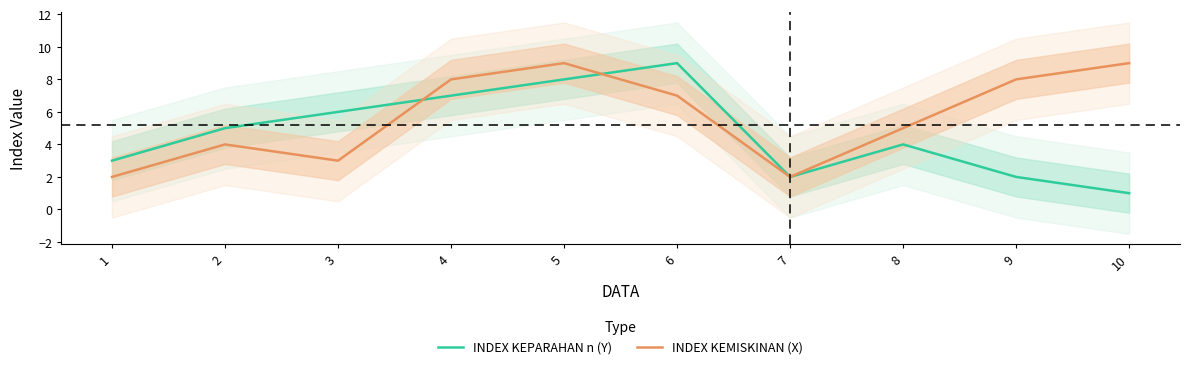

What are all the series names shown in the legend?

INDEX KEPARAHAN n (Y), INDEX KEMISKINAN (X)